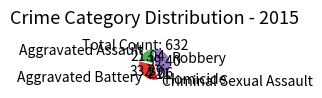

Approximately how many times larger is the value at Criminal Sexual Assault compared to Robbery?

0.1